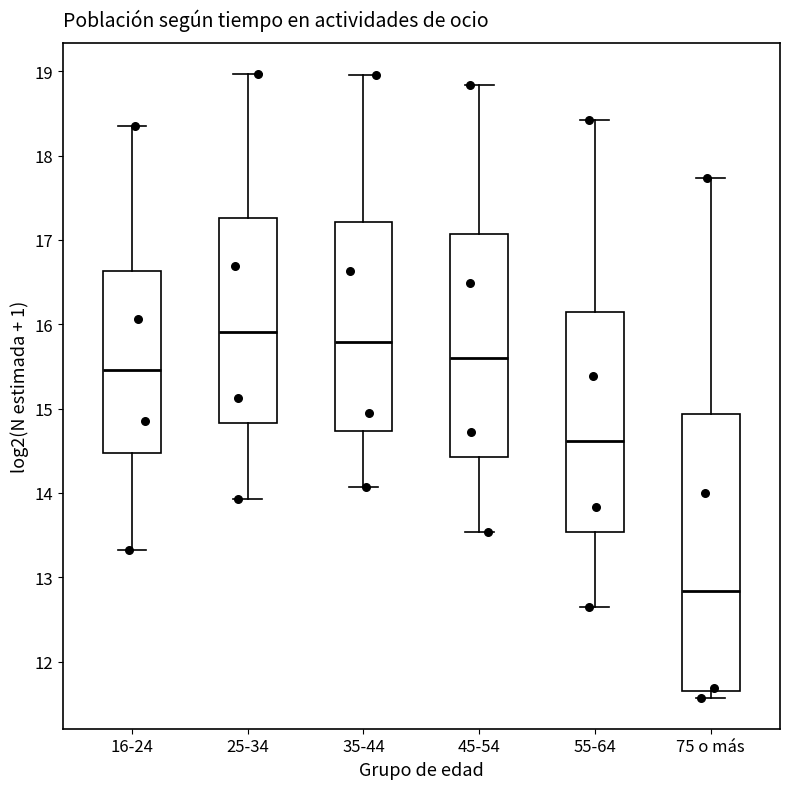

Which box's median line is the lowest?

75 o más